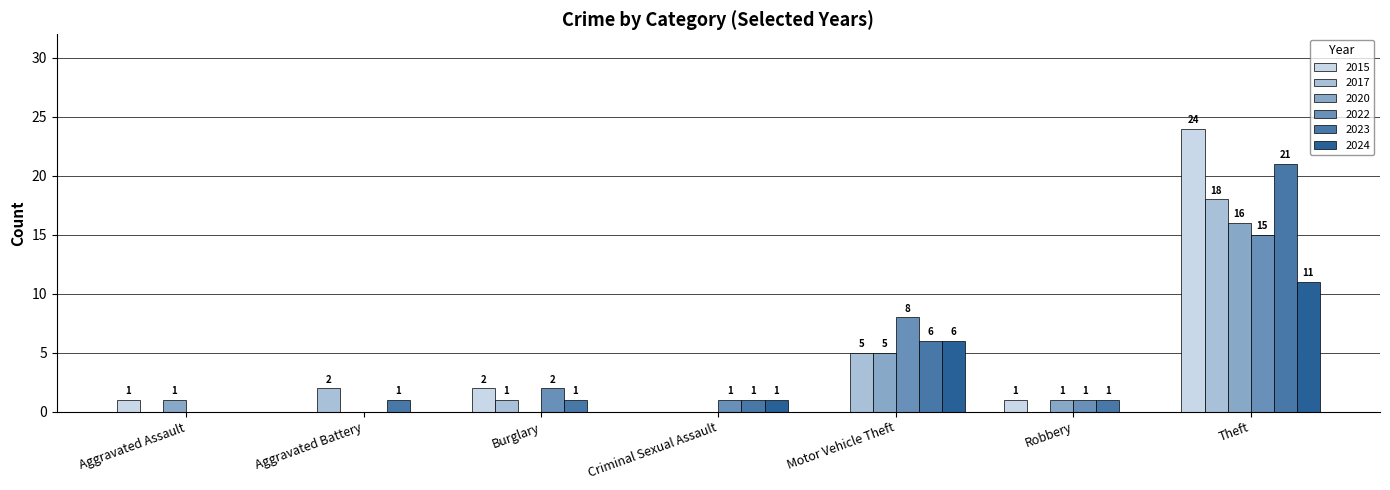

At which category is the sum across all series the highest?

Theft